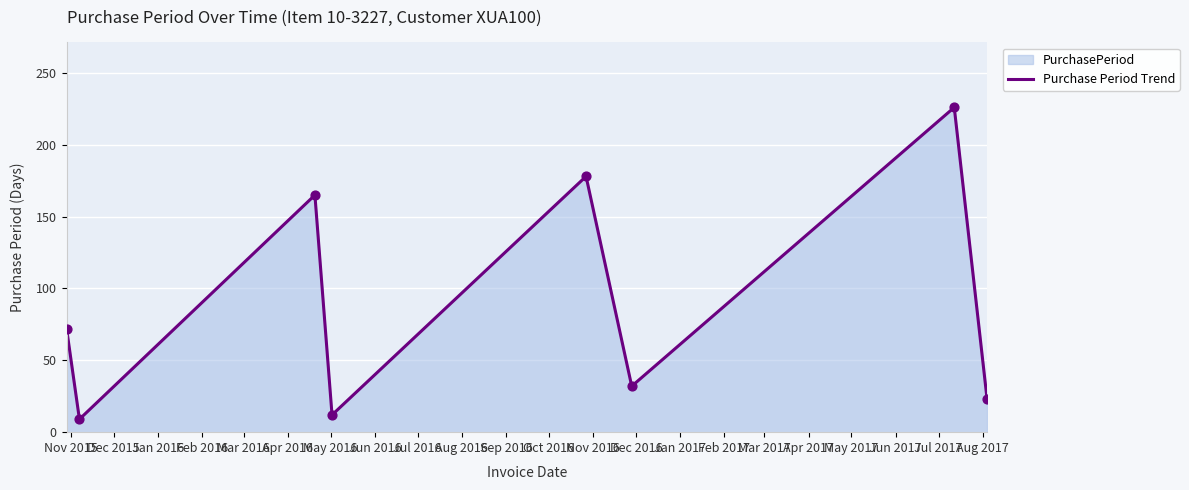

Between Mar 2016 and Dec 2015, which is larger?

Mar 2016